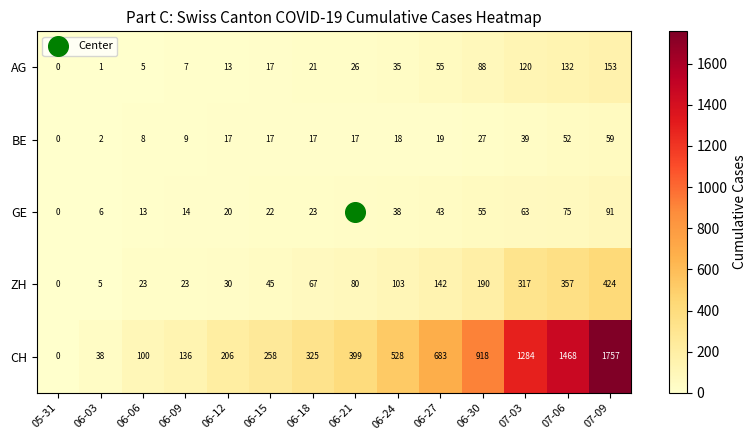

What is the average value of the AG series?

48